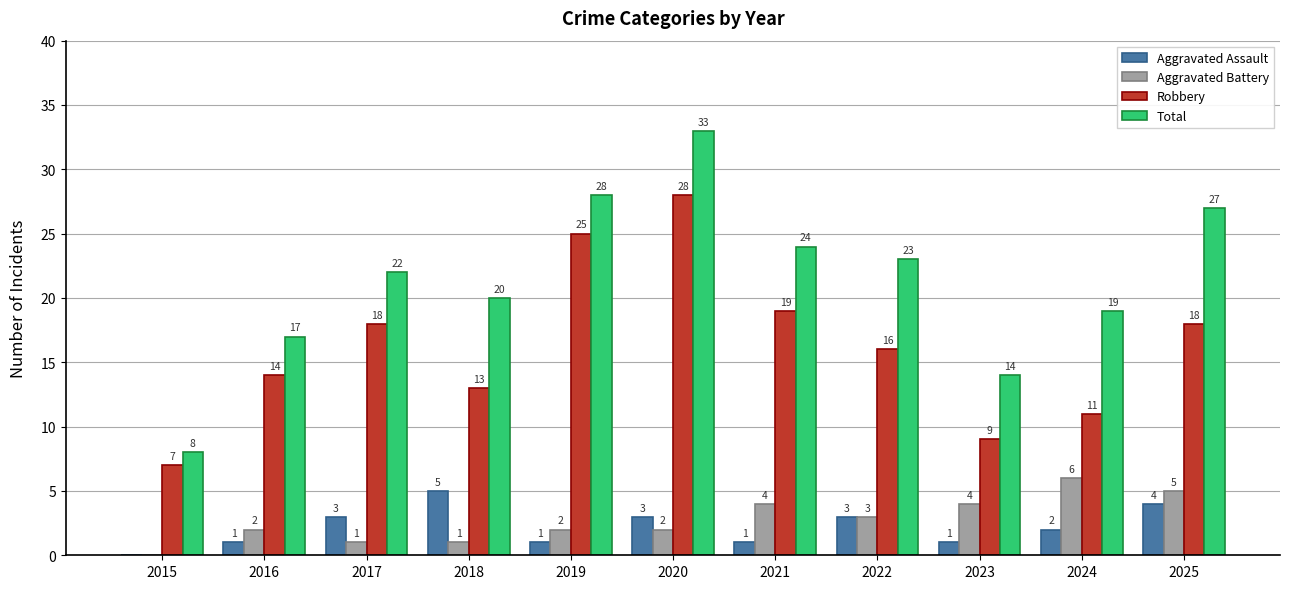

The value of Aggravated Assault at 2022 is 1. True or false?

False